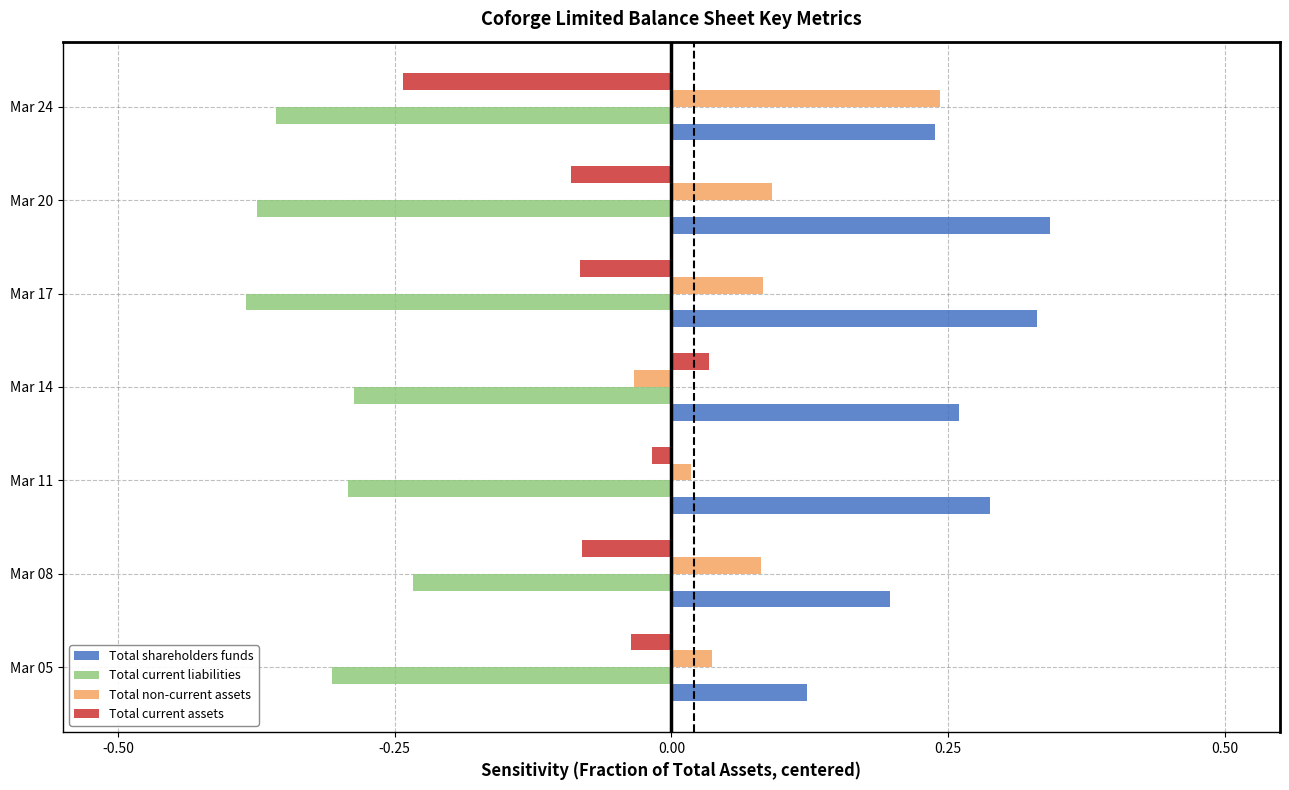

Is it true that Total current liabilities equals -0.2 at Mar 20?

False